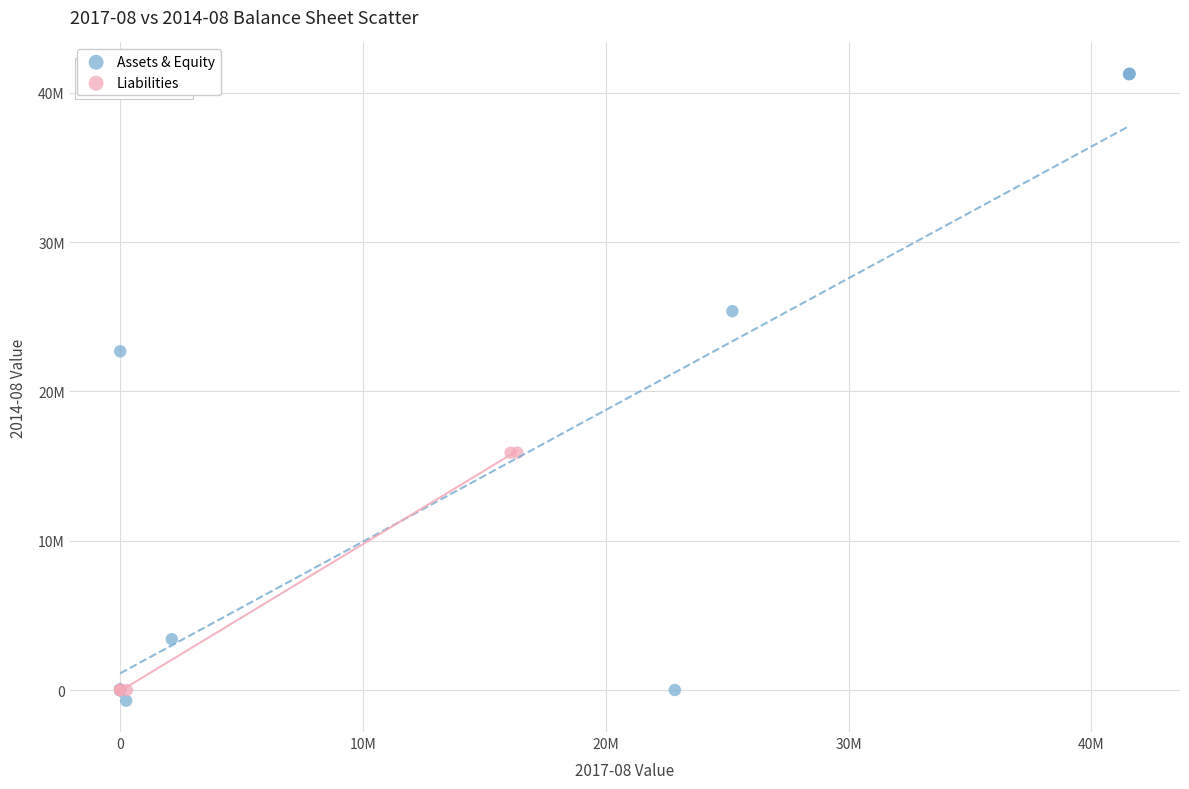

Which series has the widest spread of Y values?

Assets & Equity